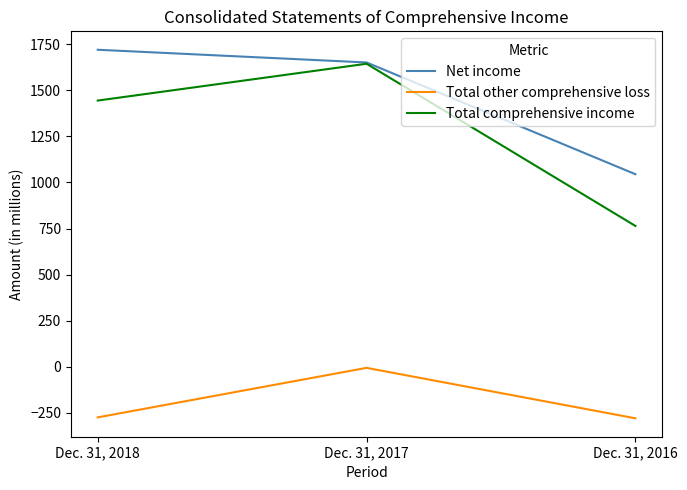

Which series has the widest spread of values?

Total comprehensive income